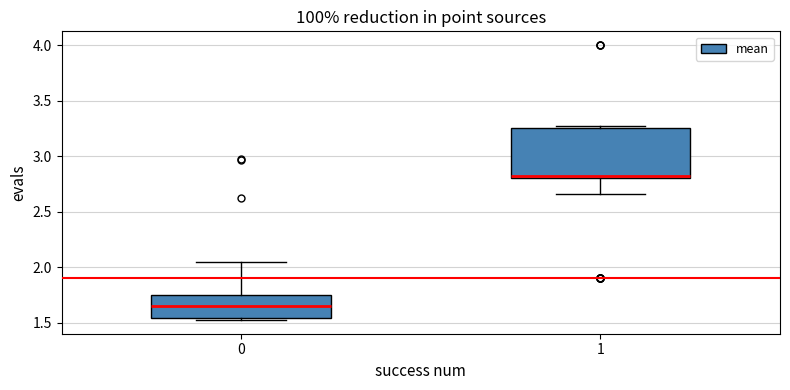

Comparing the boxes themselves (not the whiskers), which one is the tallest?

1